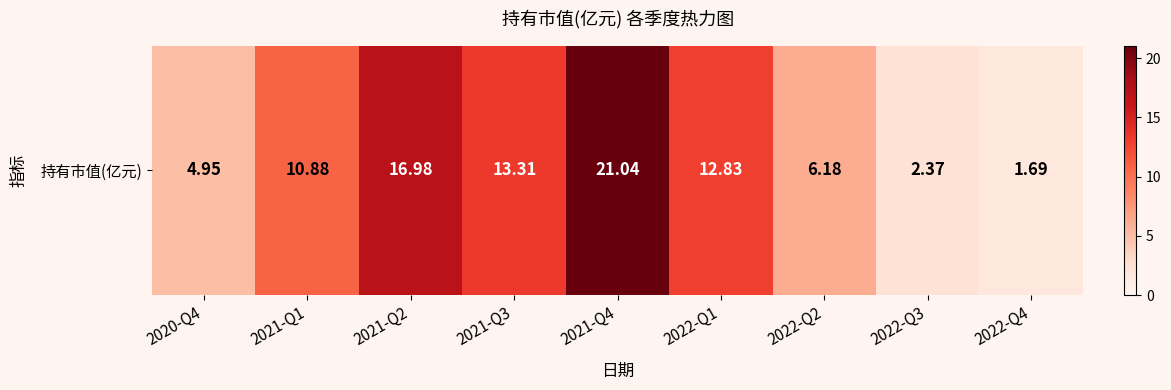

How many data points are above 10?

5